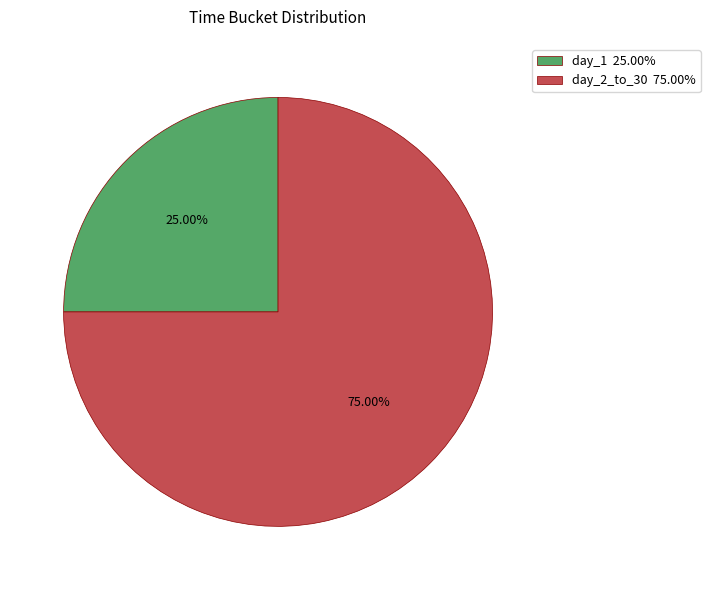

Is there a majority slice in this chart?

Yes